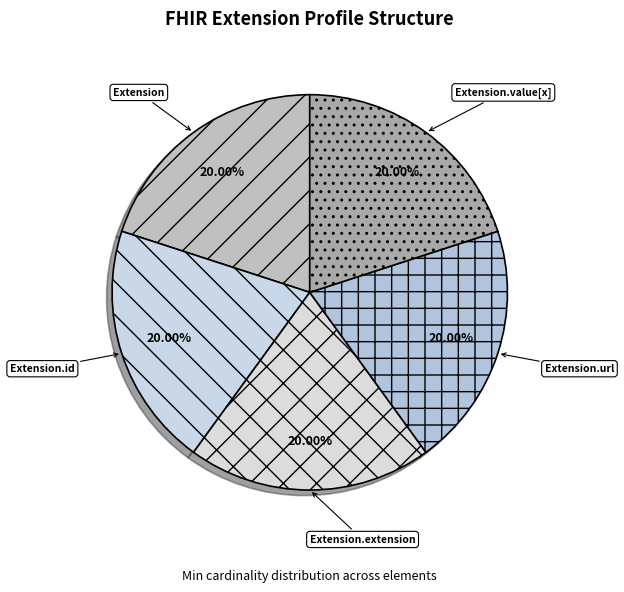

Do Extension and Extension.extension together represent more than half of the pie?

No